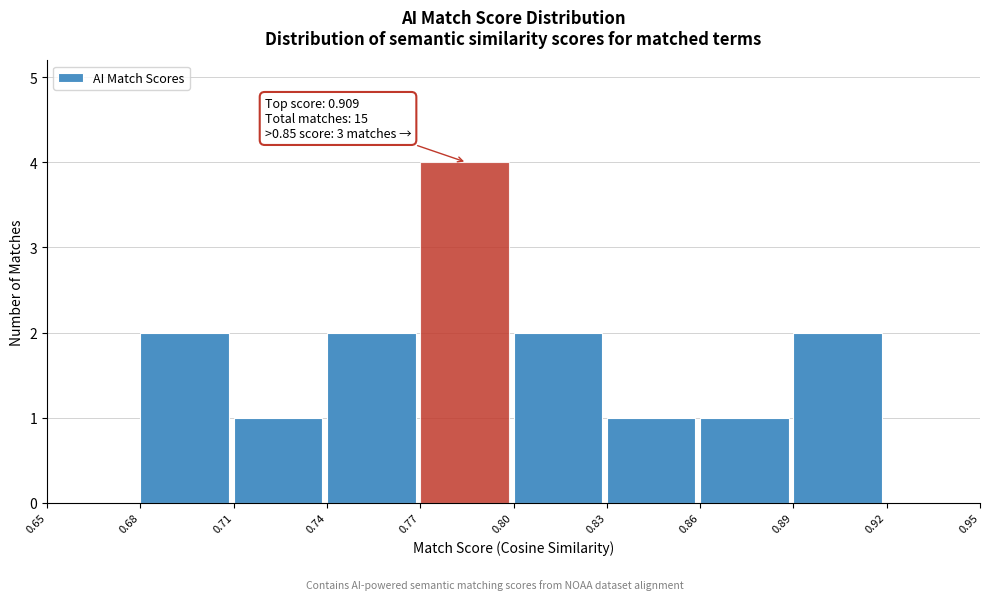

Over which range of the x-axis is the bar tallest?

0.77 to 0.80